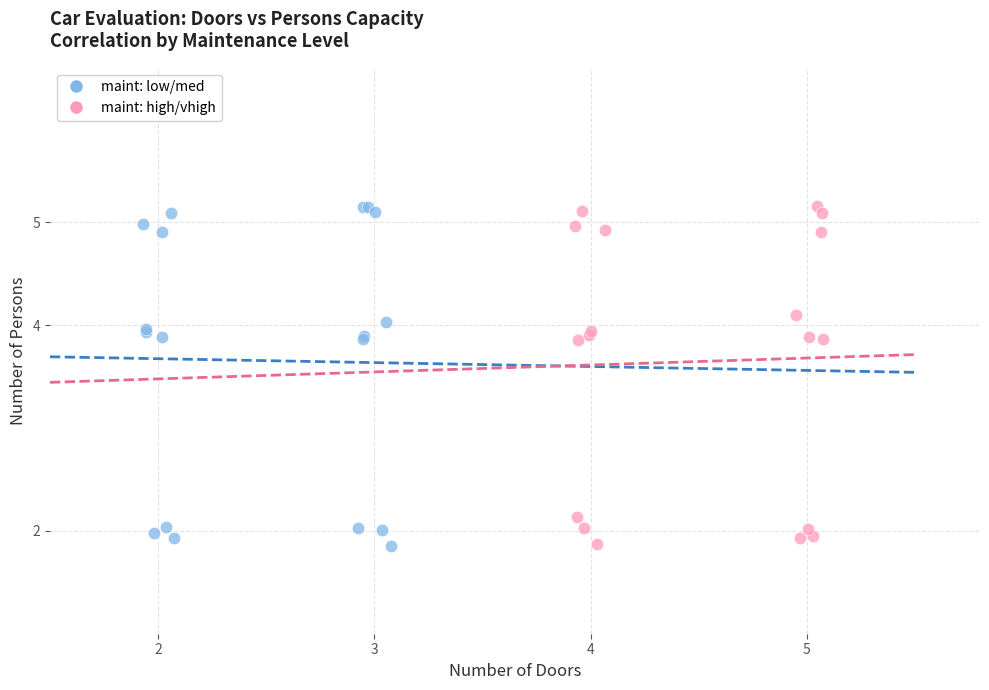

What are all the series names shown in the legend?

maint: low/med, maint: high/vhigh